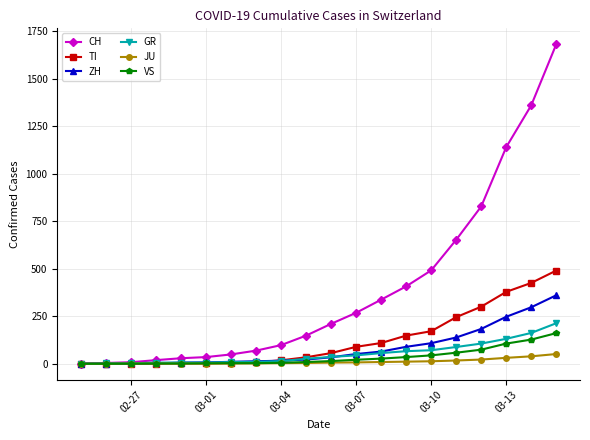

Count the number of categories in the chart.

20